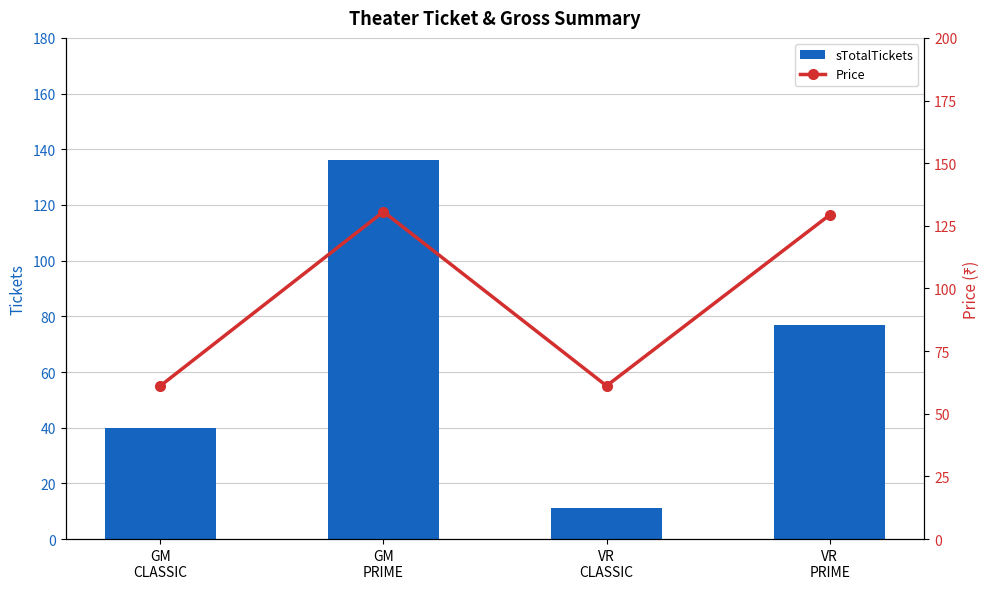

What is the total value across all series at GM
CLASSIC?

101.2